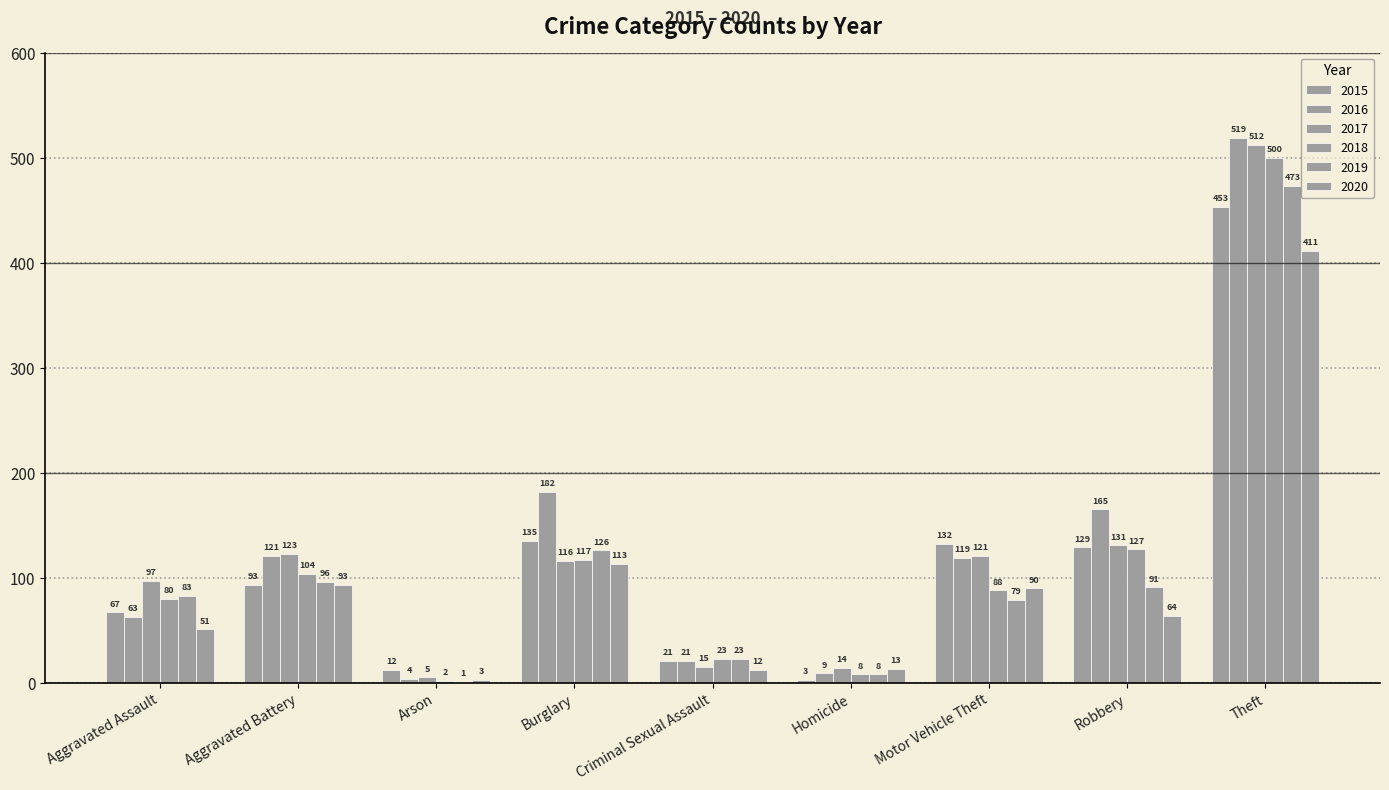

Count the number of categories in the chart.

9